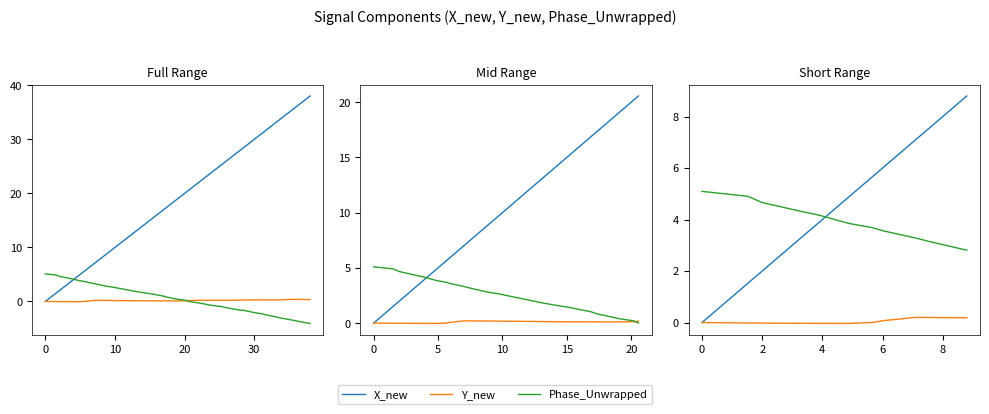

List the series in order of their peak value, highest first.

X_new, Phase_Unwrapped, Y_new